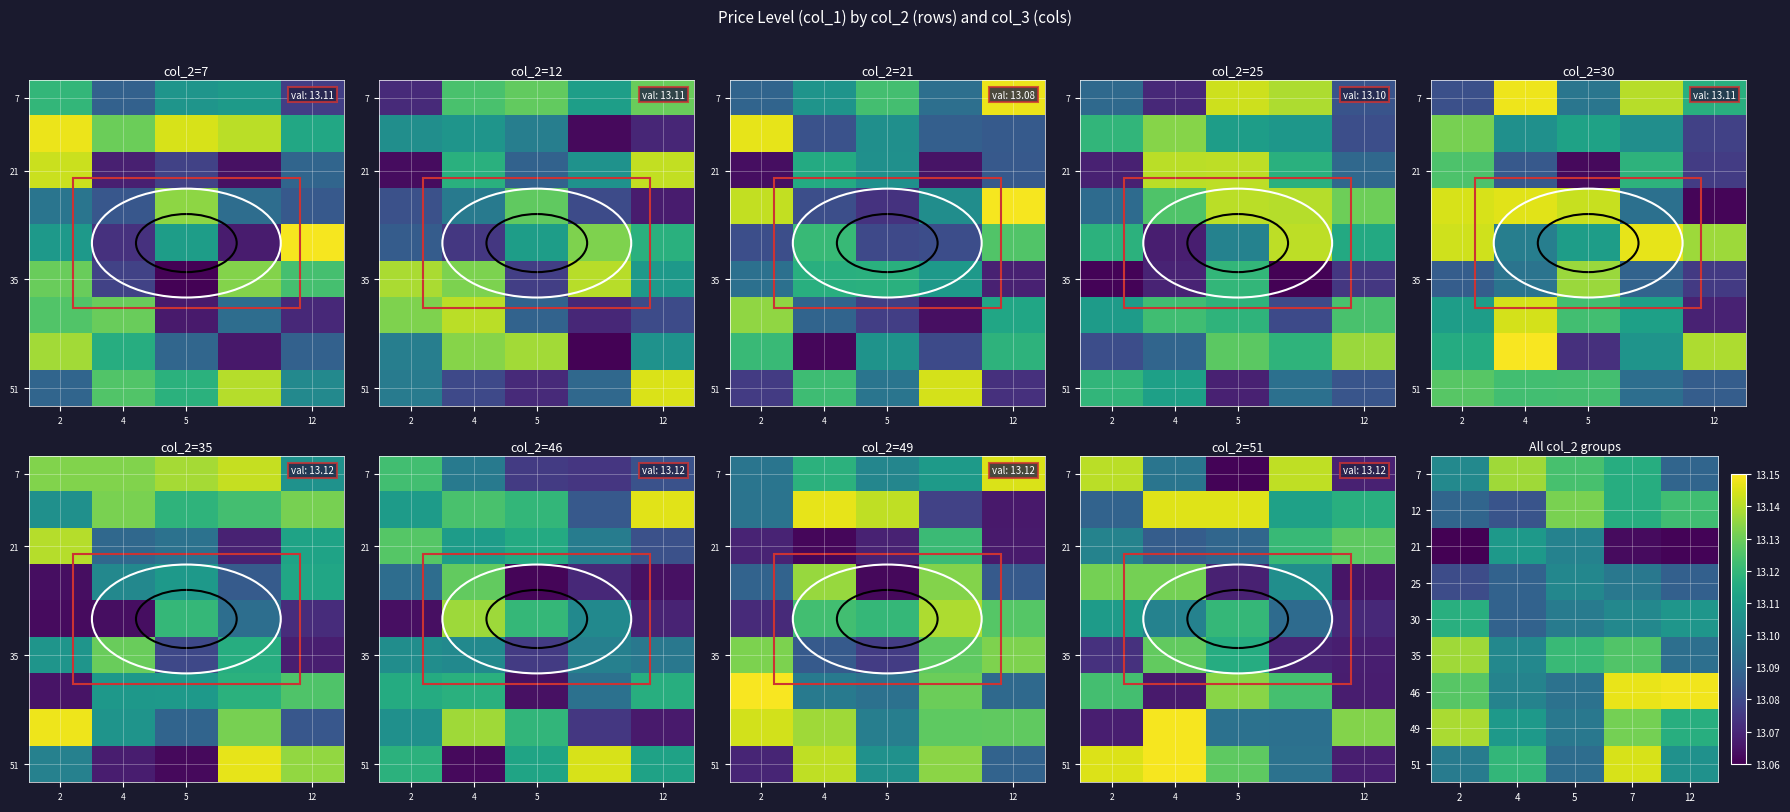

Count the 12 values in the range 13 to 14.

5